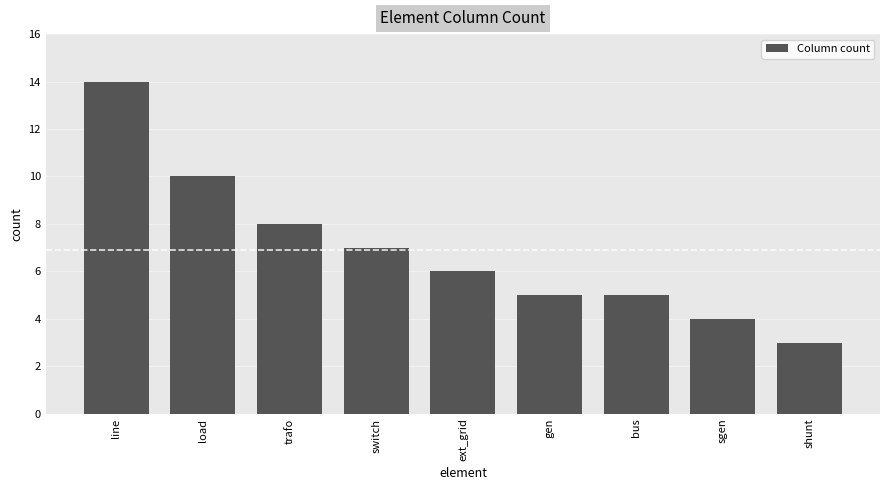

Is it true that the value at line is 14?

True